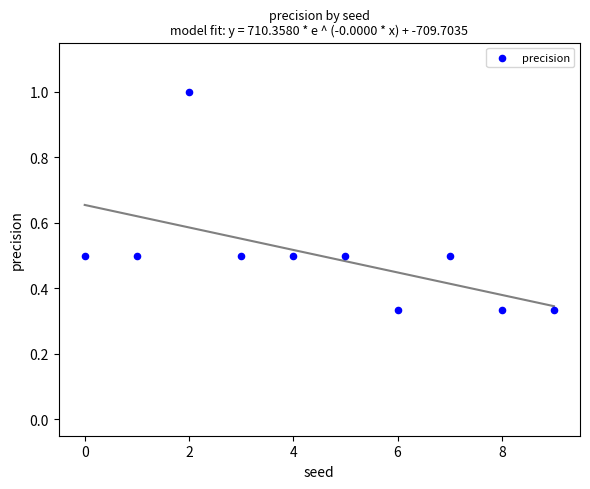

What is the range of Y values (max minus min)?

0.7